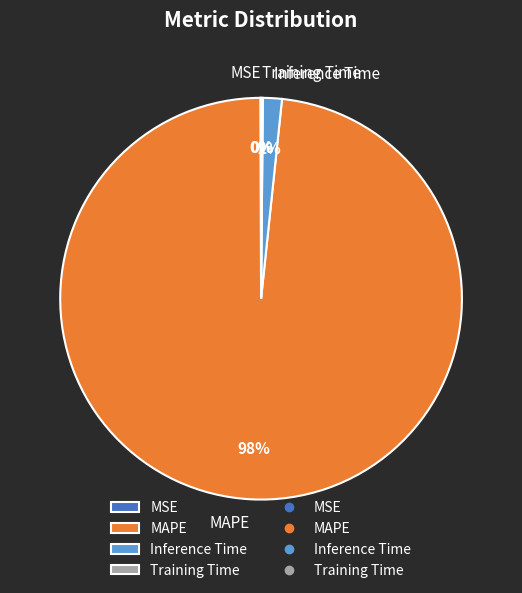

Which has a higher value, Inference Time or MAPE?

MAPE